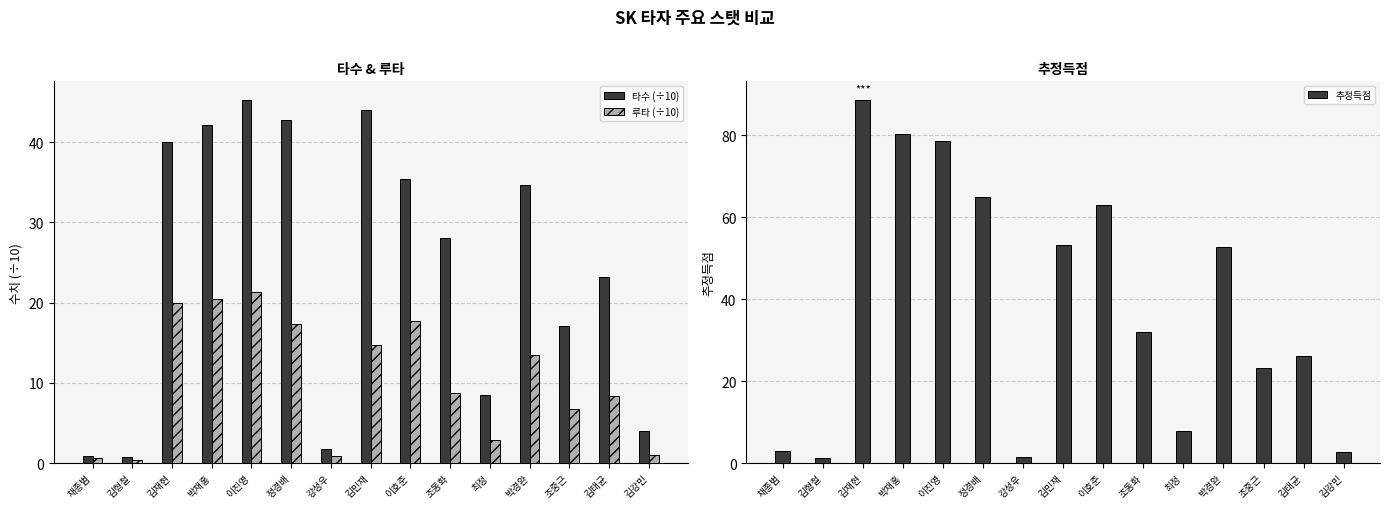

Reading left to right, extract all data points from this chart.

타수 (÷10): 0.9	0.8	40.0	42.1	45.3	42.7	1.8	44.0	35.4	28.1	8.5	34.7	17.1	23.2	4.0
루타 (÷10): 0.6	0.4	20.0	20.5	21.3	17.3	0.9	14.7	17.7	8.7	2.9	13.5	6.8	8.3	1.0
추정득점: 3.0	1.3	88.7	80.2	78.7	64.9	1.5	53.3	62.9	32.0	7.9	52.6	23.2	26.1	2.8